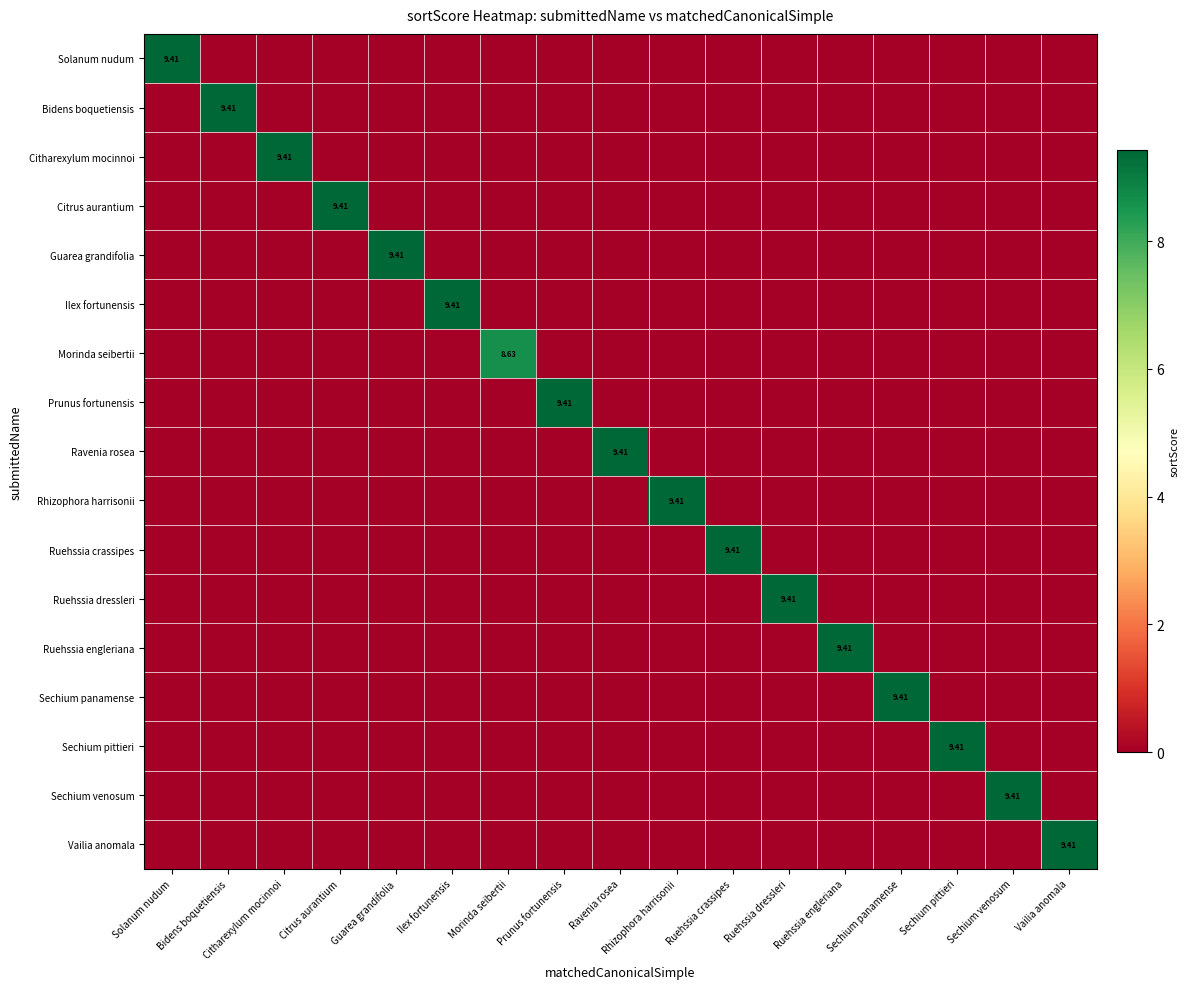

What is the total value across all series at Bidens boquetiensis?

9.4